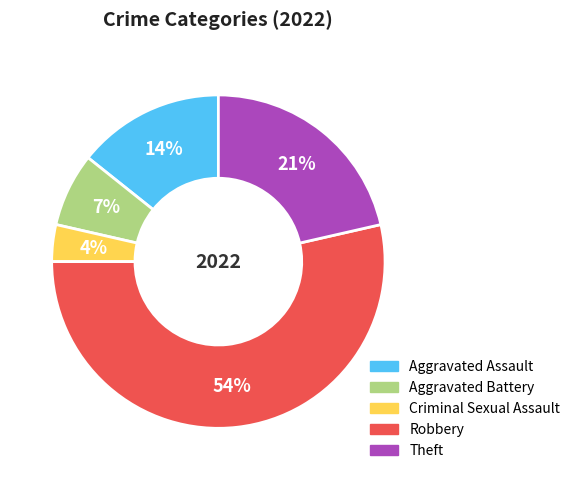

To the nearest percent, what is the difference between the largest and smallest slice percentages?

50%